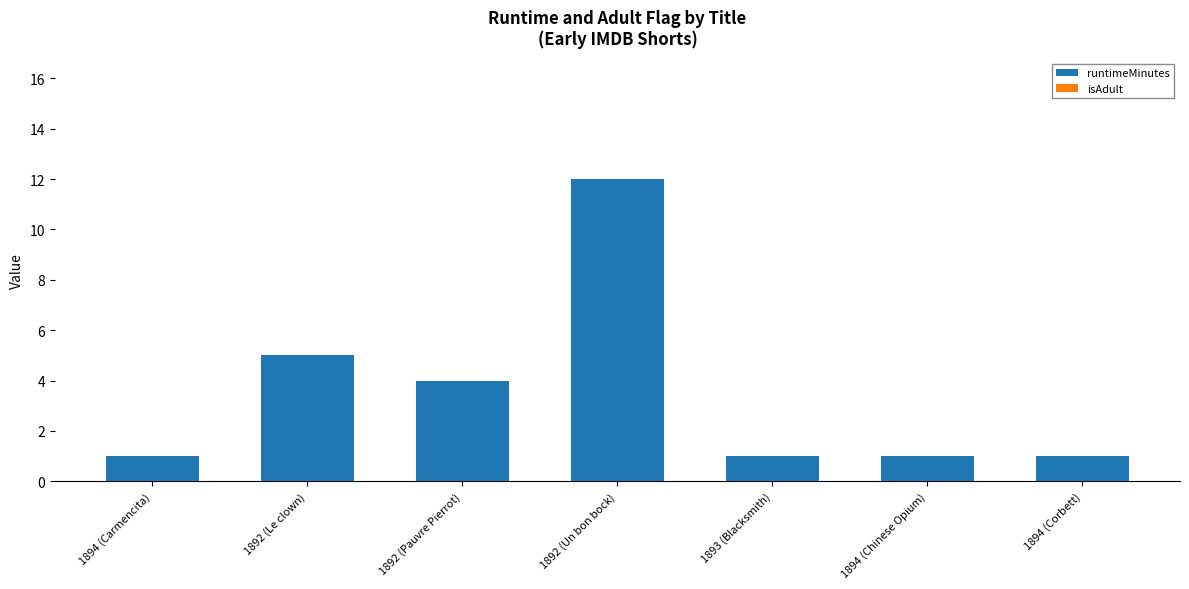

What is the sum of all values?

25